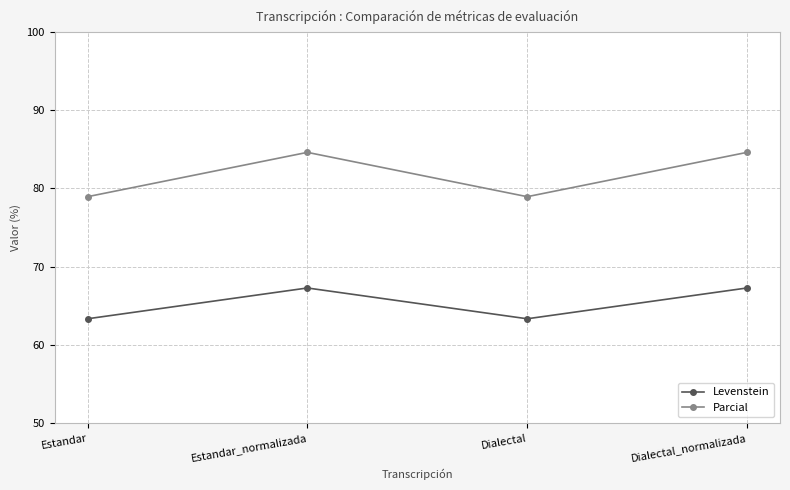

Which series has the widest spread of values?

Parcial